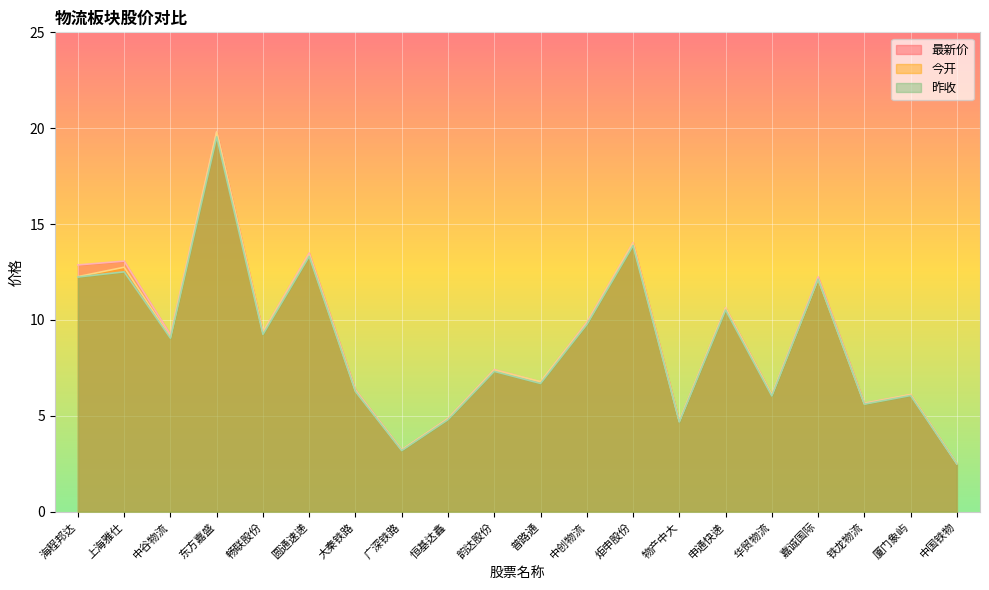

What are all the series names shown in the legend?

最新价, 今开, 昨收